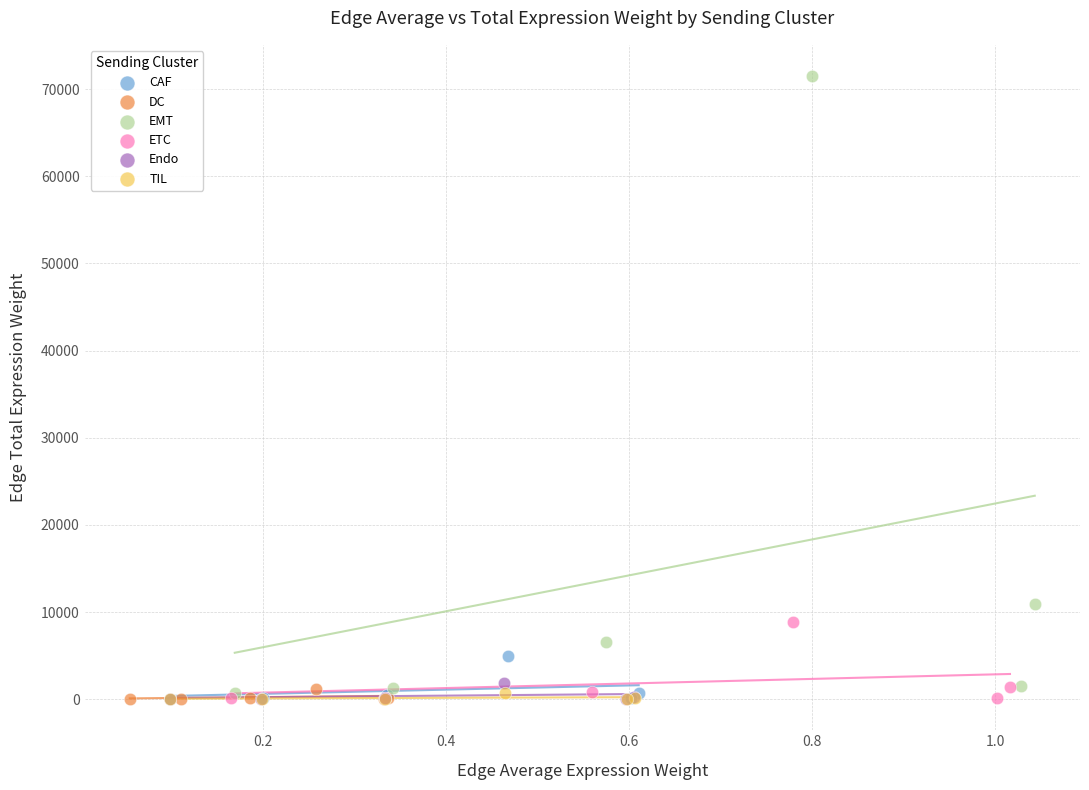

Which series has the widest spread of Y values?

EMT